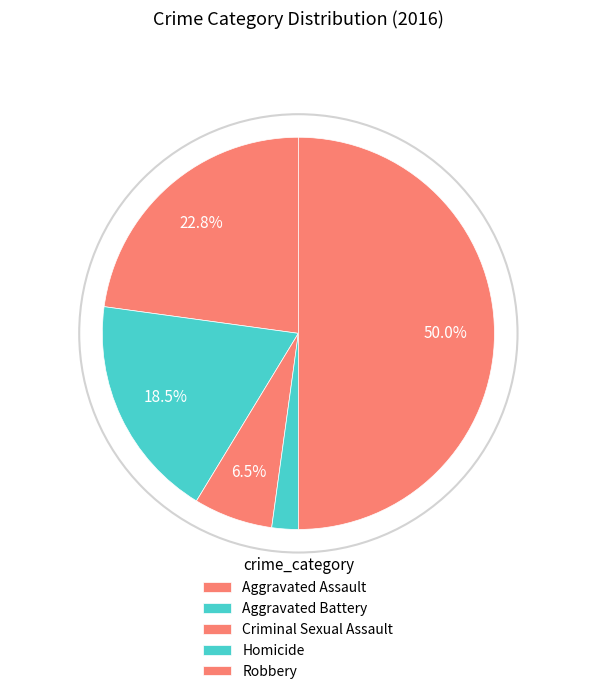

Is it true that Robbery is 50% of the pie?

True